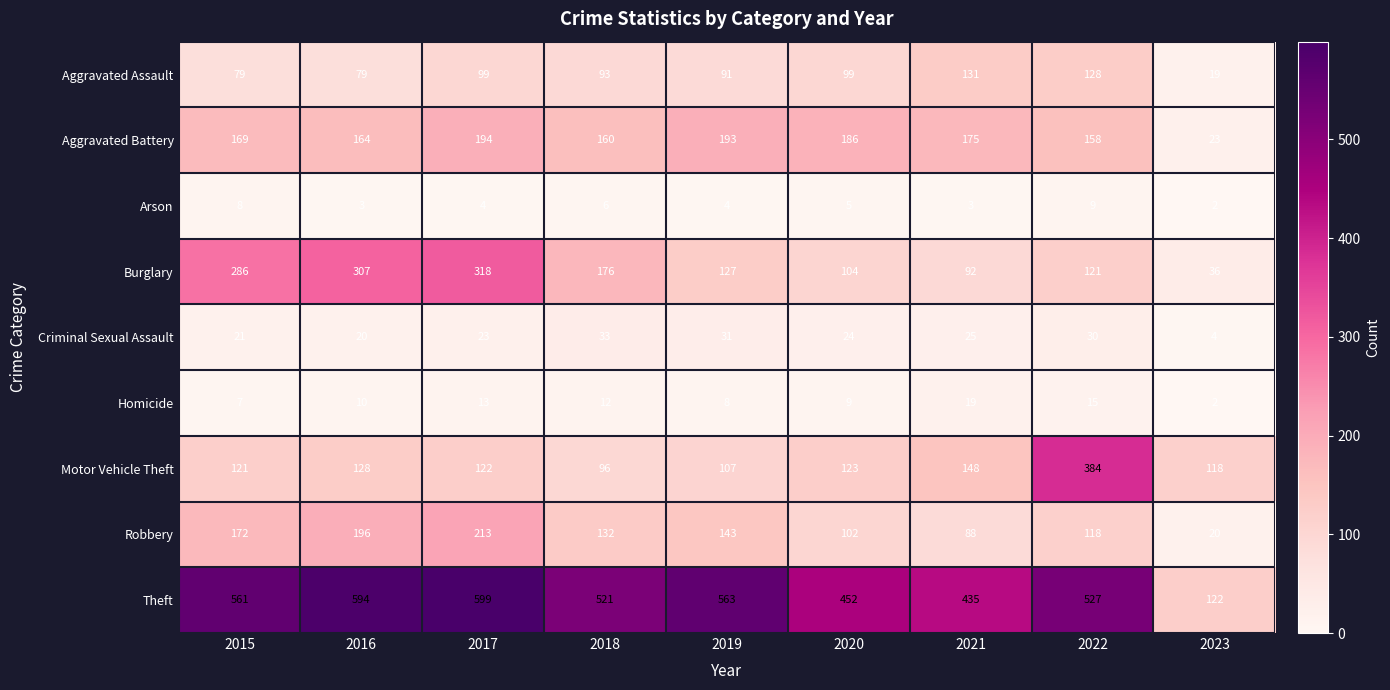

At which label does Motor Vehicle Theft first exceed 122?

2016